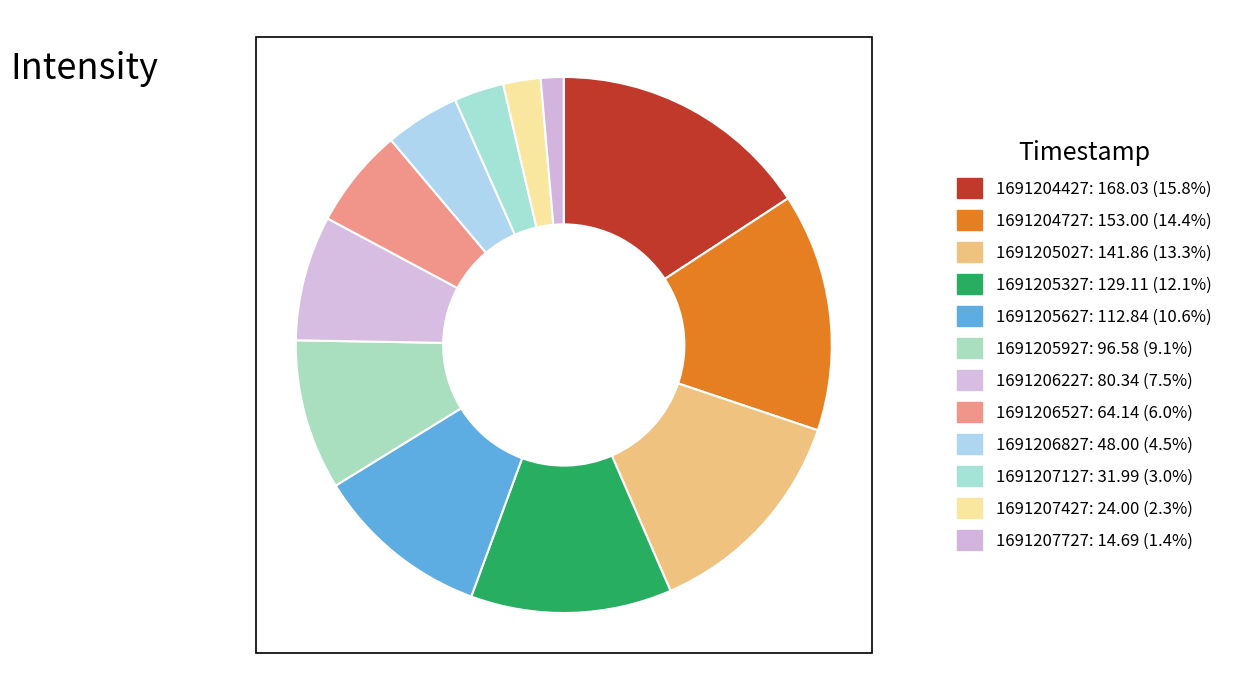

Rank the categories by value from highest to lowest.

1691204427, 1691204727, 1691205027, 1691205327, 1691205627, 1691205927, 1691206227, 1691206527, 1691206827, 1691207127, 1691207427, 1691207727